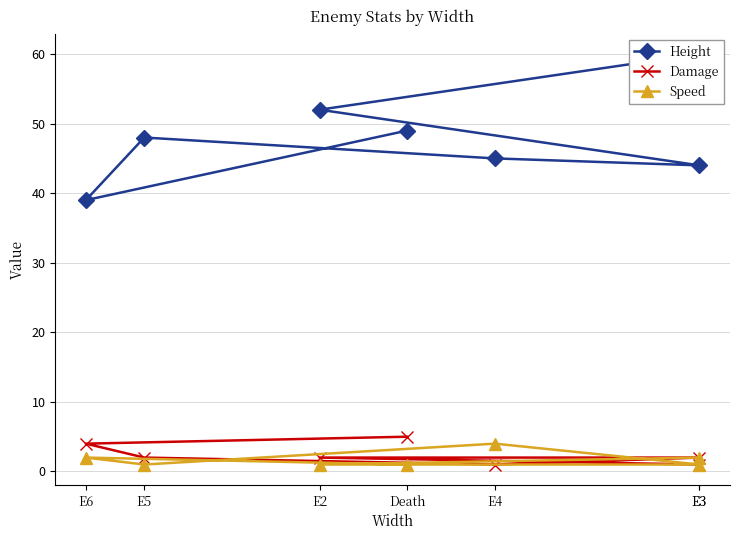

What is the difference between the maximum and minimum values in the Speed series?

3